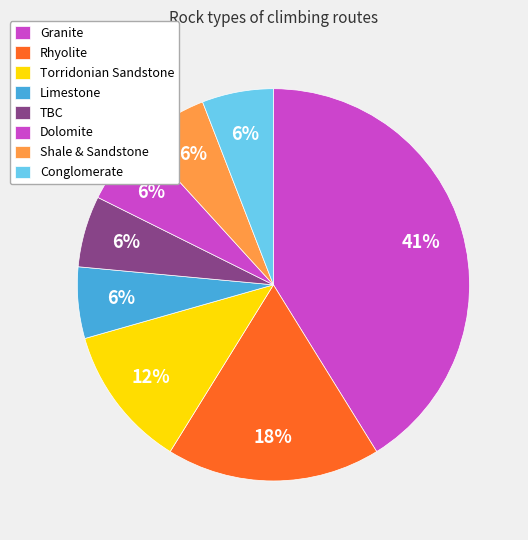

What is the largest slice in the pie chart?

Granite